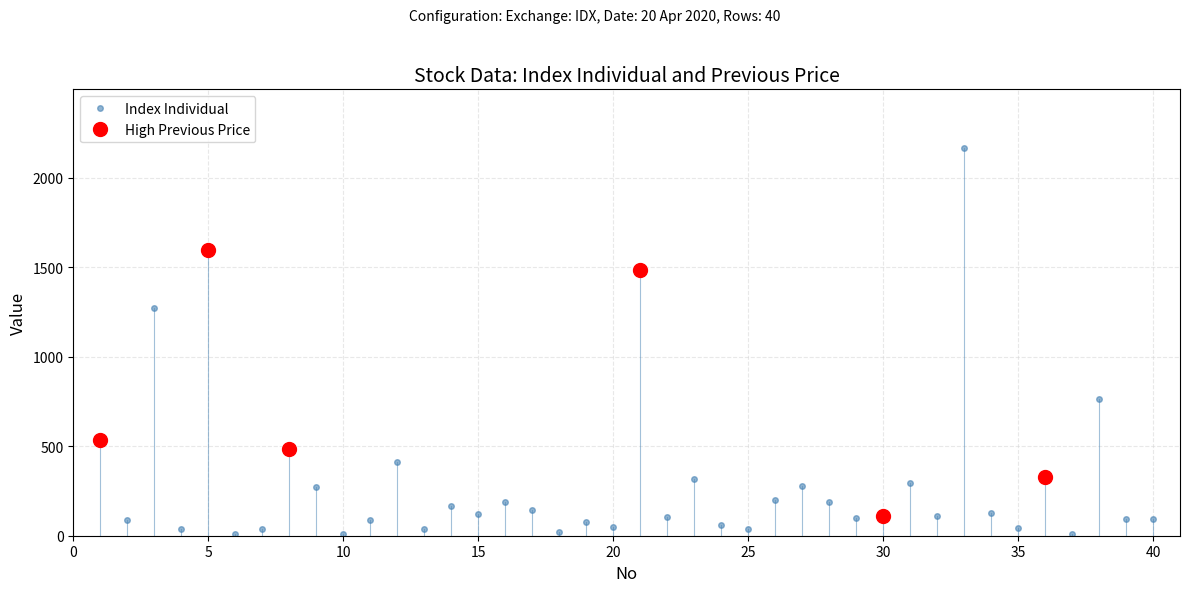

Which has a higher value, 24 or 35?

24